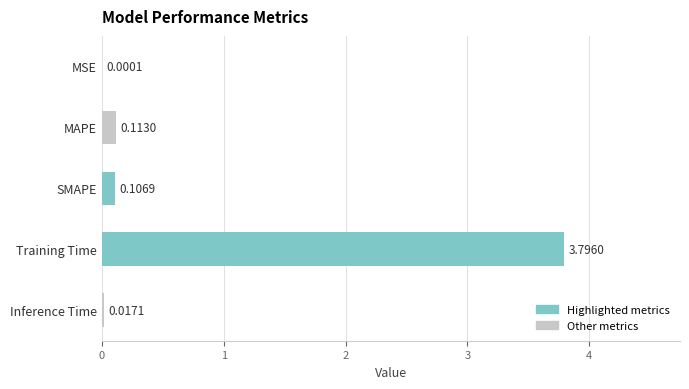

Between Training Time and Inference Time, which is larger?

Training Time